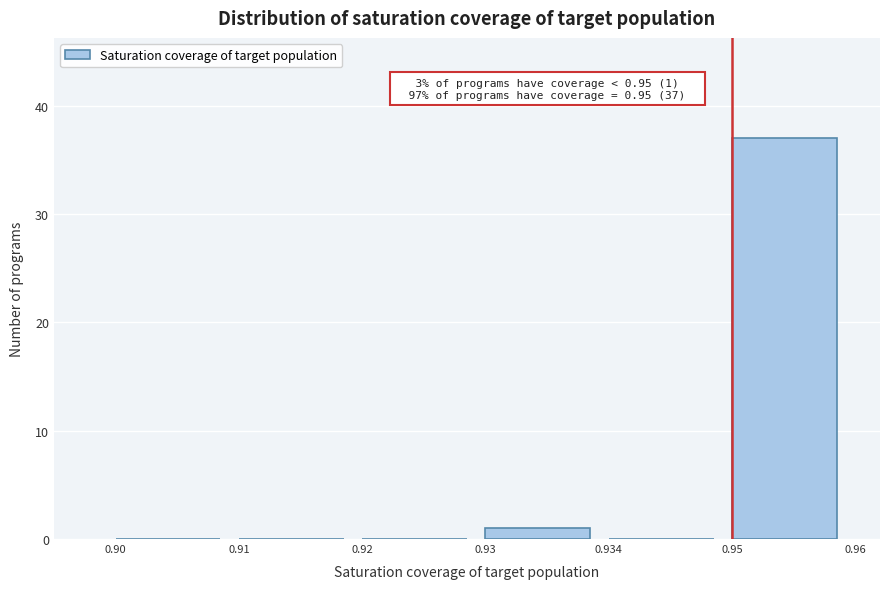

Reading right to left, transcribe all the data shown in this chart.

0.95=37	0.934=0	0.93=1	0.92=0	0.91=0	0.90=0